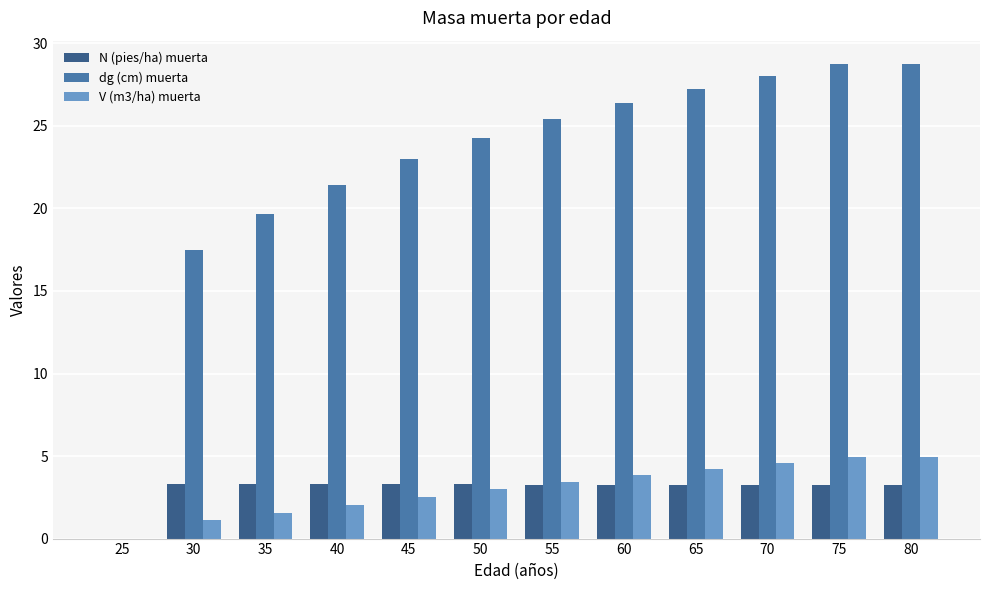

What is the sum of the V (m3/ha) muerta values at 80 and 75?

9.9